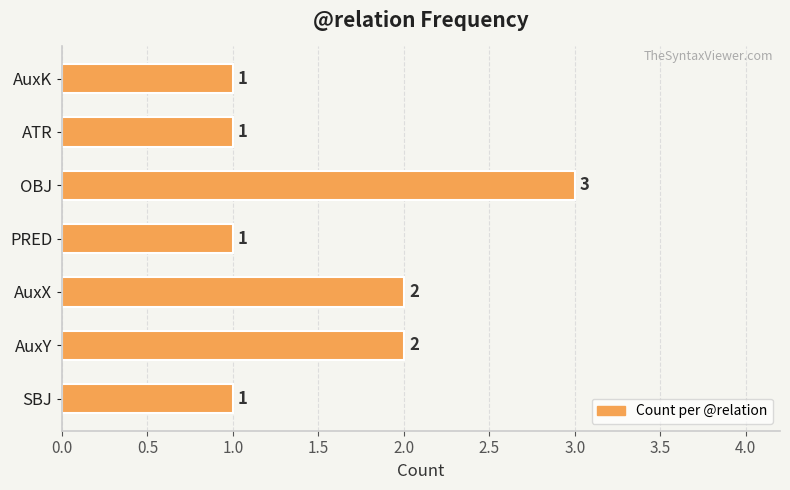

The chart shows a value of 1 at AuxK. True or false?

True